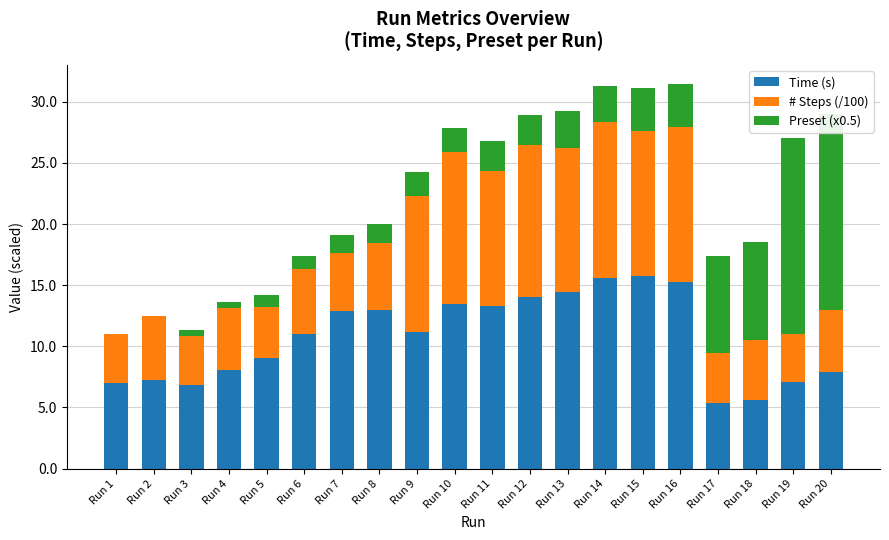

Which series has the largest total across all categories?

Time (s)